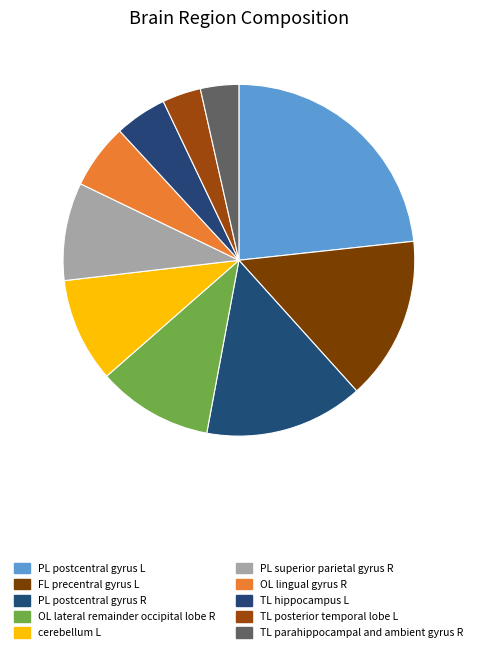

How many segments does this pie chart have?

10